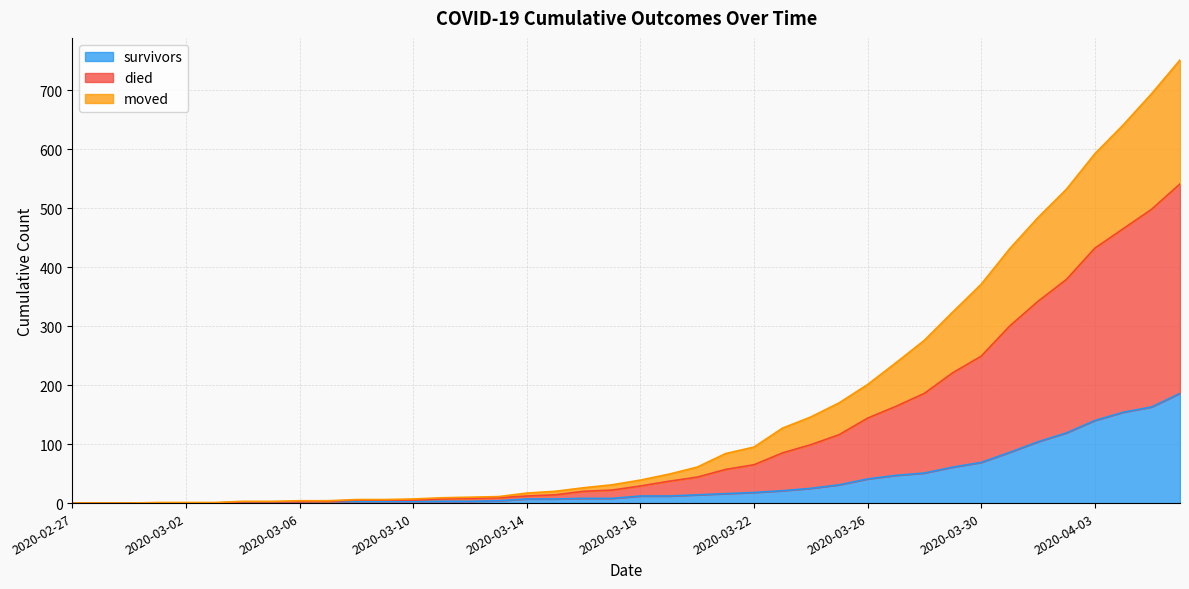

List the series in order of their peak value, highest first.

died, moved, survivors